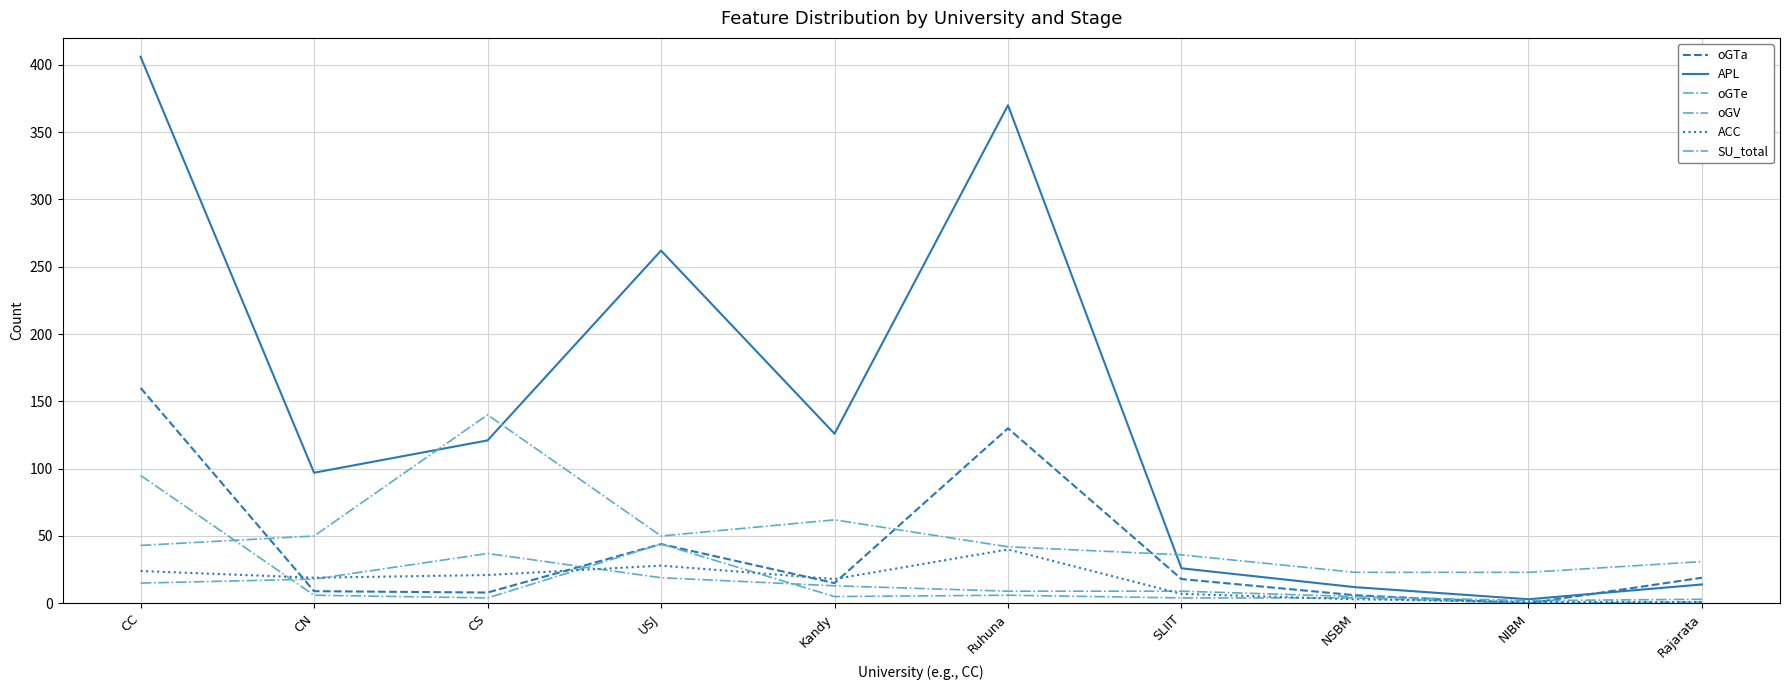

Reading left to right, list all the values displayed in this chart.

oGTa: CC=160	CN=9	CS=8	USJ=44	Kandy=15	Ruhuna=130	SLIIT=18	NSBM=6	NIBM=0	Rajarata=19
APL: CC=406	CN=97	CS=121	USJ=262	Kandy=126	Ruhuna=370	SLIIT=26	NSBM=12	NIBM=3	Rajarata=14
oGTe: CC=95	CN=6	CS=4	USJ=44	Kandy=5	Ruhuna=6	SLIIT=4	NSBM=4	NIBM=0	Rajarata=1
oGV: CC=15	CN=18	CS=37	USJ=19	Kandy=13	Ruhuna=9	SLIIT=9	NSBM=5	NIBM=2	Rajarata=3
ACC: CC=24	CN=19	CS=21	USJ=28	Kandy=18	Ruhuna=40	SLIIT=7	NSBM=3	NIBM=1	Rajarata=1
SU_total: CC=43	CN=50	CS=140	USJ=50	Kandy=62	Ruhuna=42	SLIIT=36	NSBM=23	NIBM=23	Rajarata=31